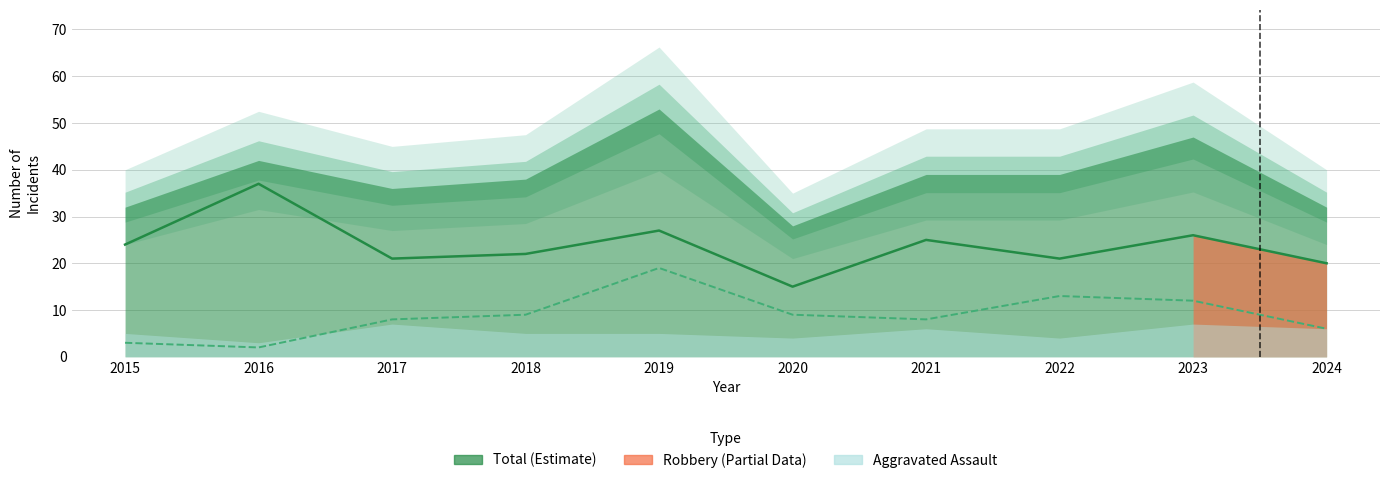

What is the difference between the highest and lowest values at 2023?

14